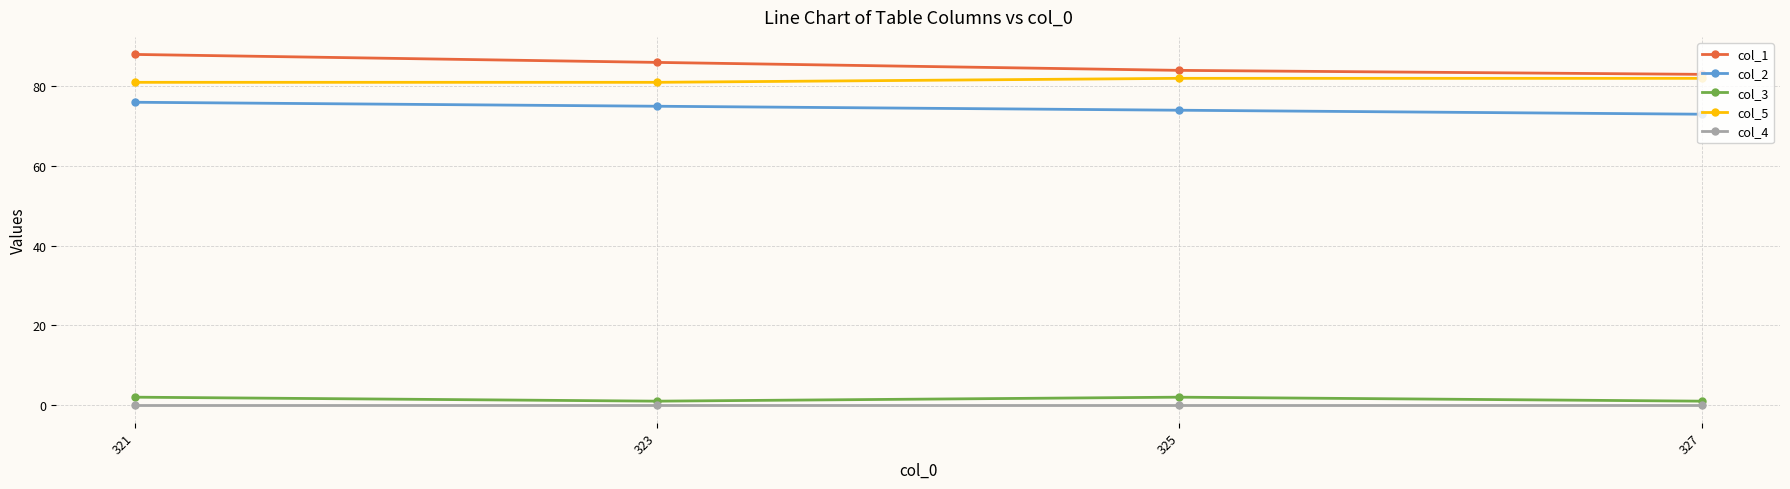

True or false: col_1 and col_4 cross at least once.

False